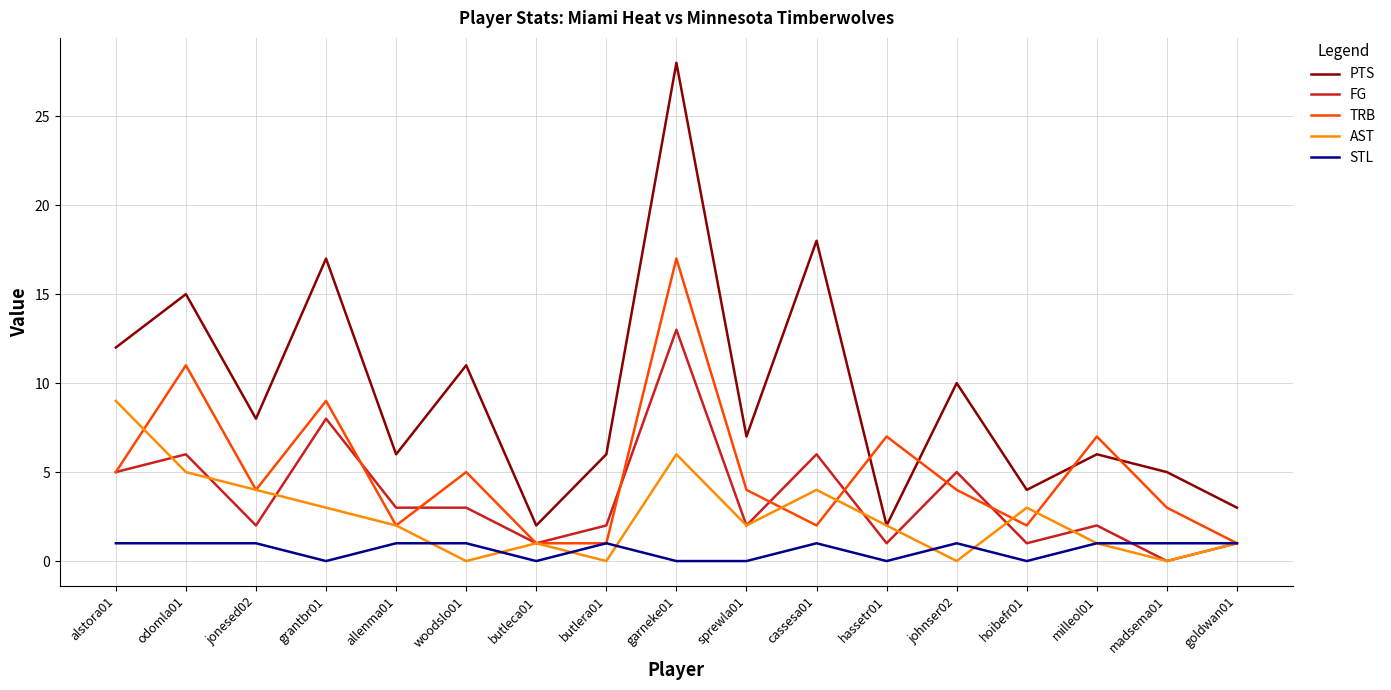

What is the sum of the TRB values at butlera01 and cassesa01?

3